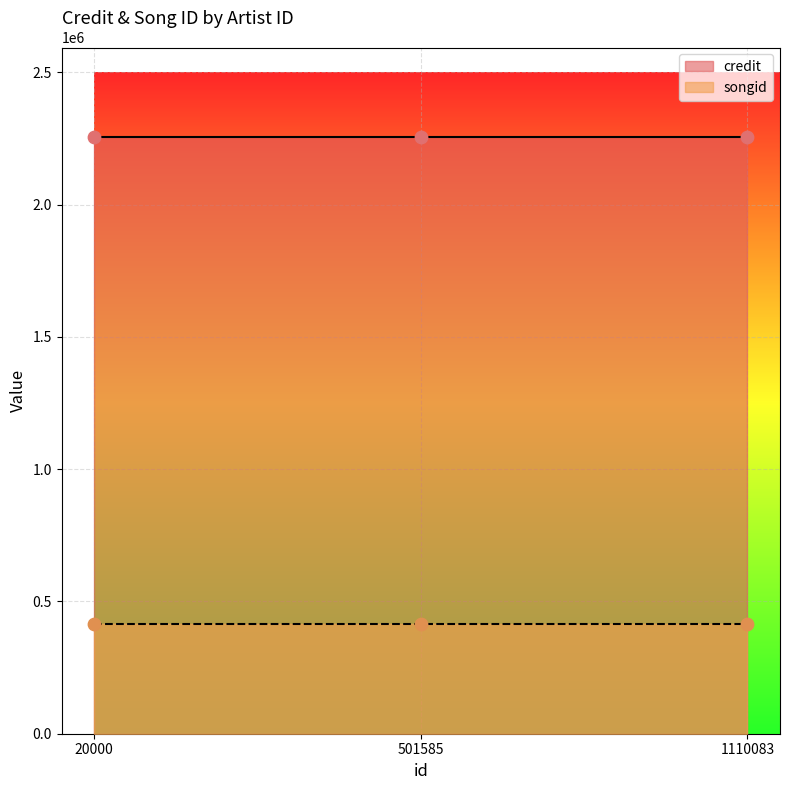

What are all the series names shown in the legend?

credit, songid